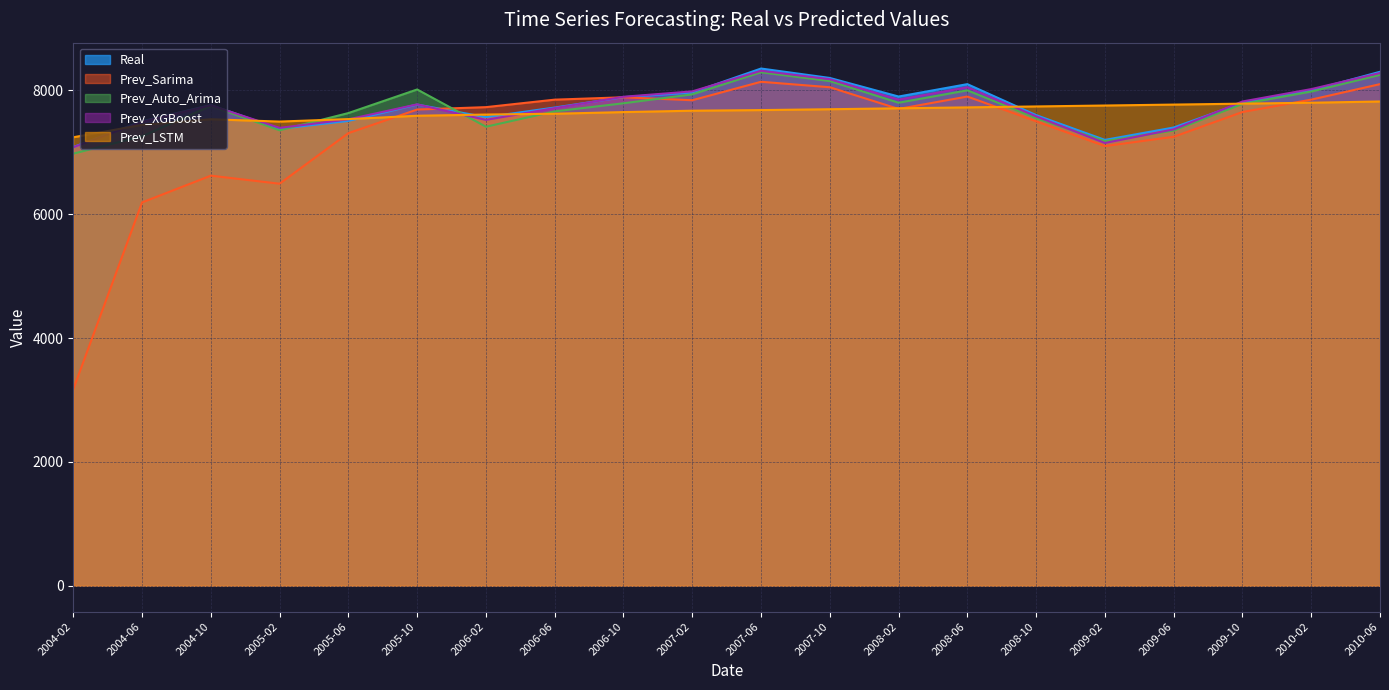

The value of Real at 2007-02 is 7966.2. True or false?

True